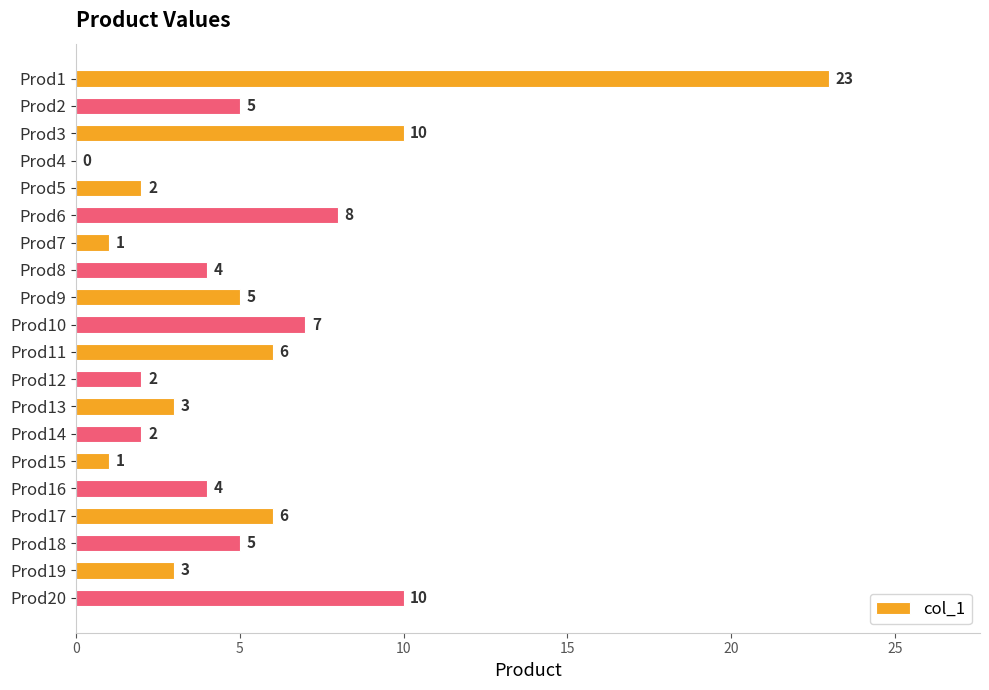

What is the ratio of the value at Prod8 to the value at Prod6?

0.5